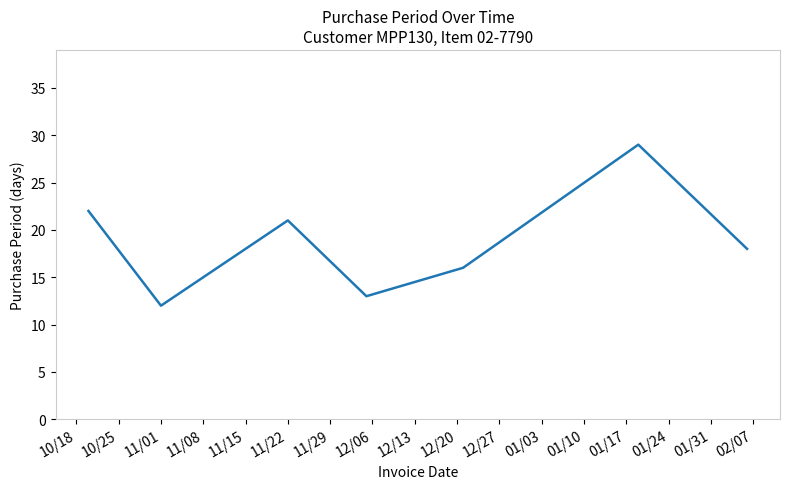

What is the average value?

19